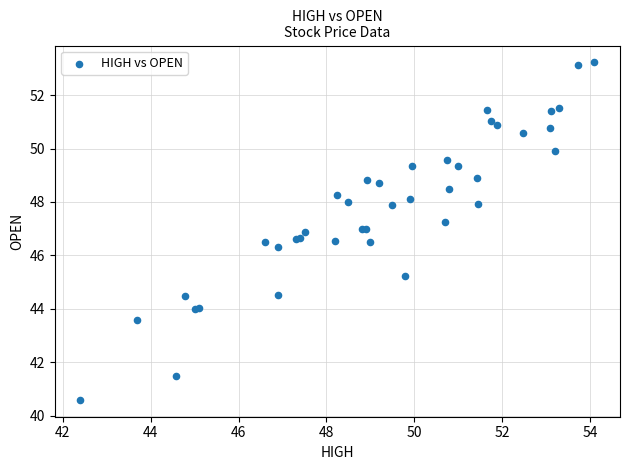

What Y value in the scatter plot is closest to 46?

46.3